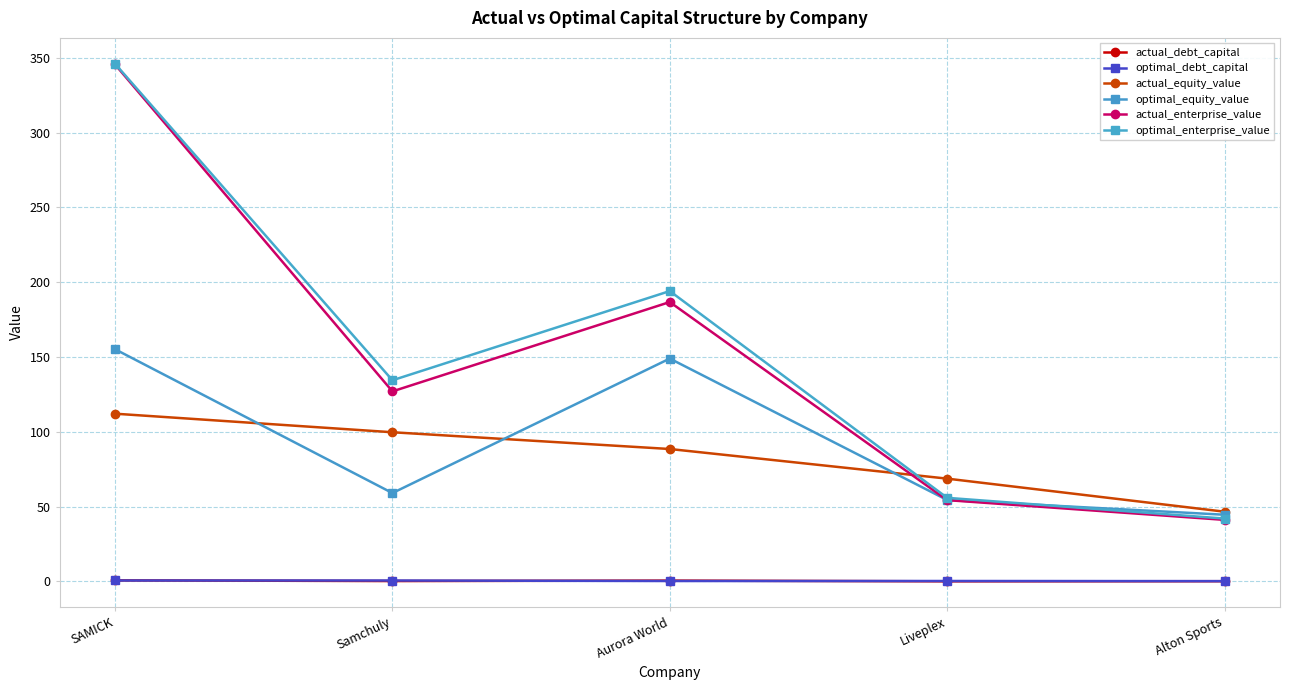

Which has a higher value, SAMICK or Samchuly?

SAMICK